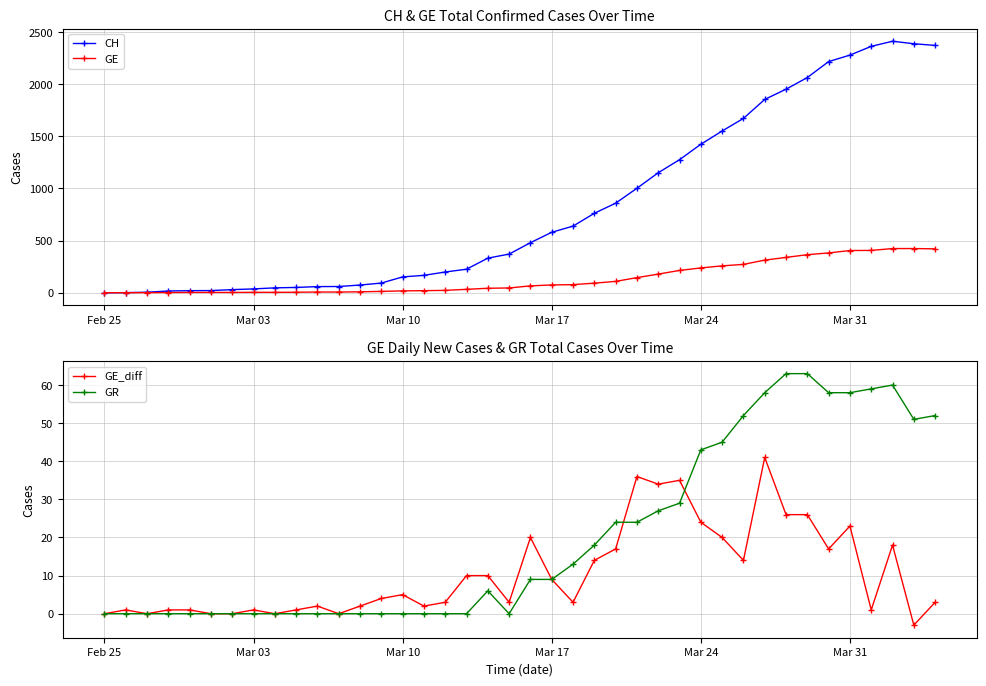

Rank the series by their maximum value, from lowest to highest.

GE_diff, GR, GE, CH